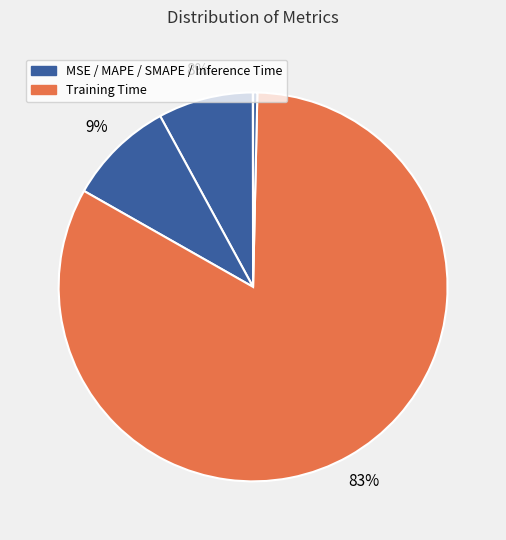

To the nearest percent, what is the average slice percentage?

20%